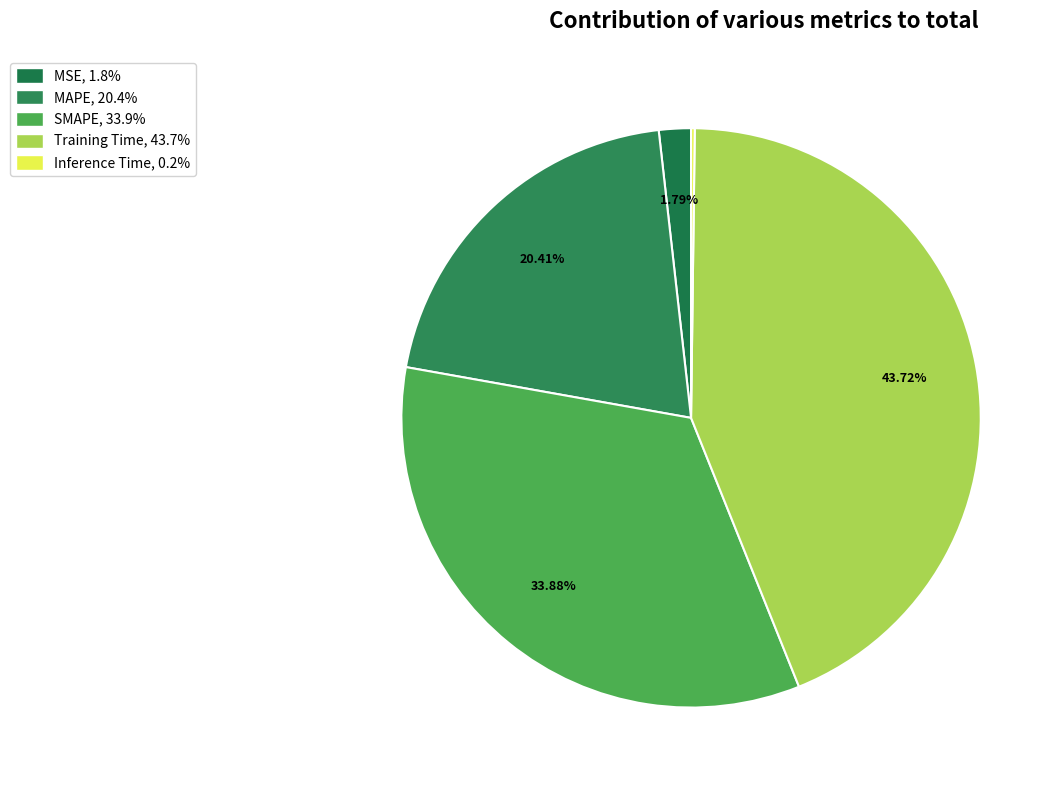

Rank the categories by value from highest to lowest.

Training Time, SMAPE, MAPE, MSE, Inference Time